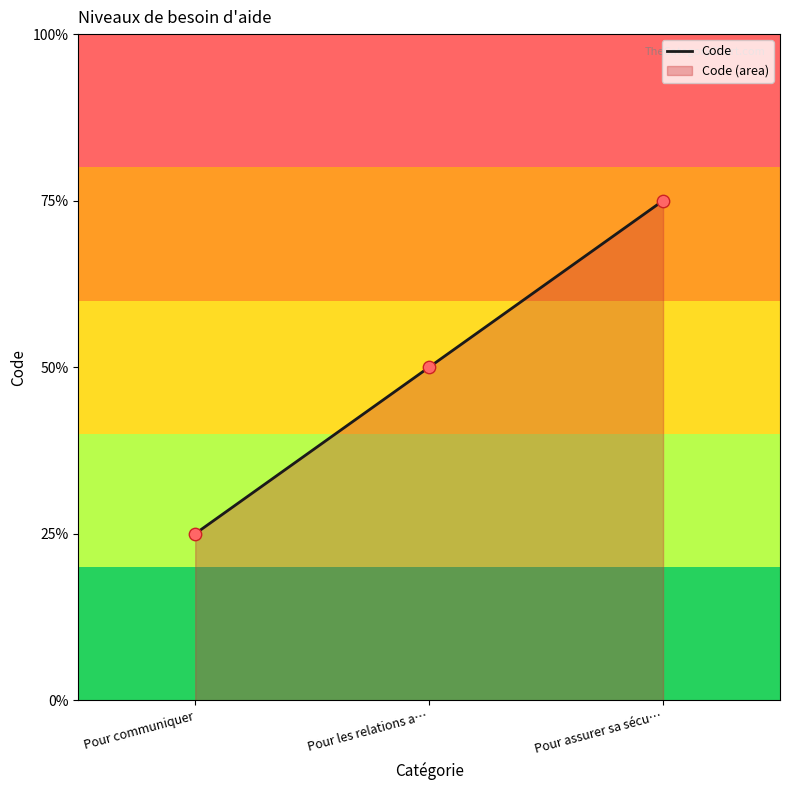

Between Pour assurer sa sécu… and Pour les relations a…, which is larger?

Pour assurer sa sécu…